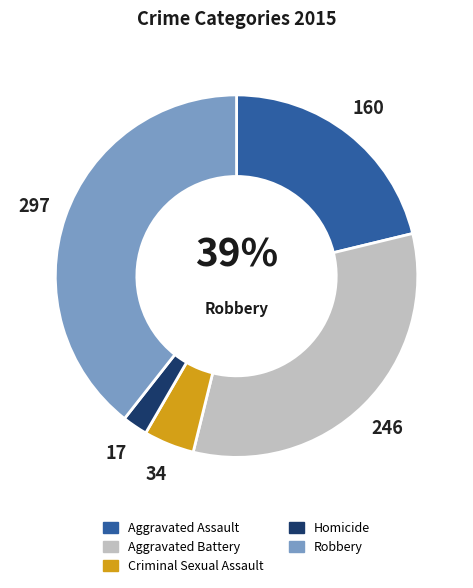

To the nearest percent, what percentage of the pie is Homicide?

2%